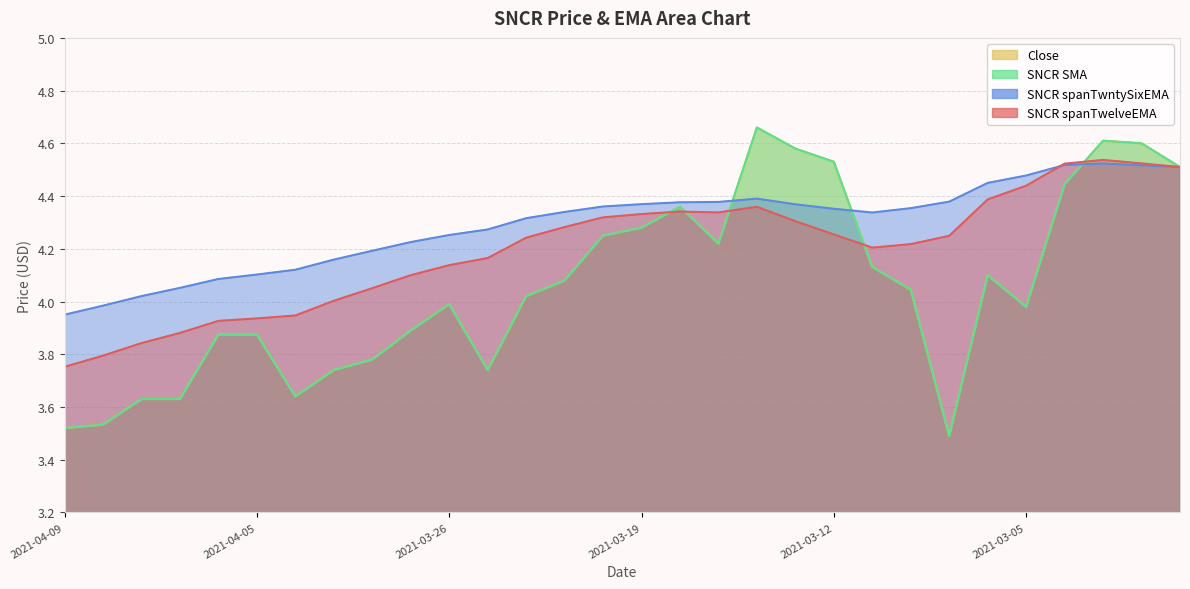

Reading right to left, list all the values displayed in this chart.

SNCR spanTwelveEMA: 4.5	4.5	4.5	4.5	4.4	4.4	4.2	4.2	4.2	4.3	4.3	4.4	4.3	4.3	4.3	4.3	4.3	4.2	4.2	4.1	4.1	4.1	4.0	3.9	3.9	3.9	3.9	3.8	3.8	3.8
SNCR spanTwntySixEMA: 4.5	4.5	4.5	4.5	4.5	4.4	4.4	4.4	4.3	4.4	4.4	4.4	4.4	4.4	4.4	4.4	4.3	4.3	4.3	4.3	4.2	4.2	4.2	4.1	4.1	4.1	4.1	4.0	4.0	3.9
SNCR SMA: 4.5	4.6	4.6	4.4	4.0	4.1	3.5	4.0	4.1	4.5	4.6	4.7	4.2	4.4	4.3	4.2	4.1	4.0	3.7	4.0	3.9	3.8	3.7	3.6	3.9	3.9	3.6	3.6	3.5	3.5
Close: 4.5	4.6	4.6	4.4	4.0	4.1	3.5	4.0	4.1	4.5	4.6	4.7	4.2	4.4	4.3	4.2	4.1	4.0	3.7	4.0	3.9	3.8	3.7	3.6	3.9	3.9	3.6	3.6	3.5	3.5